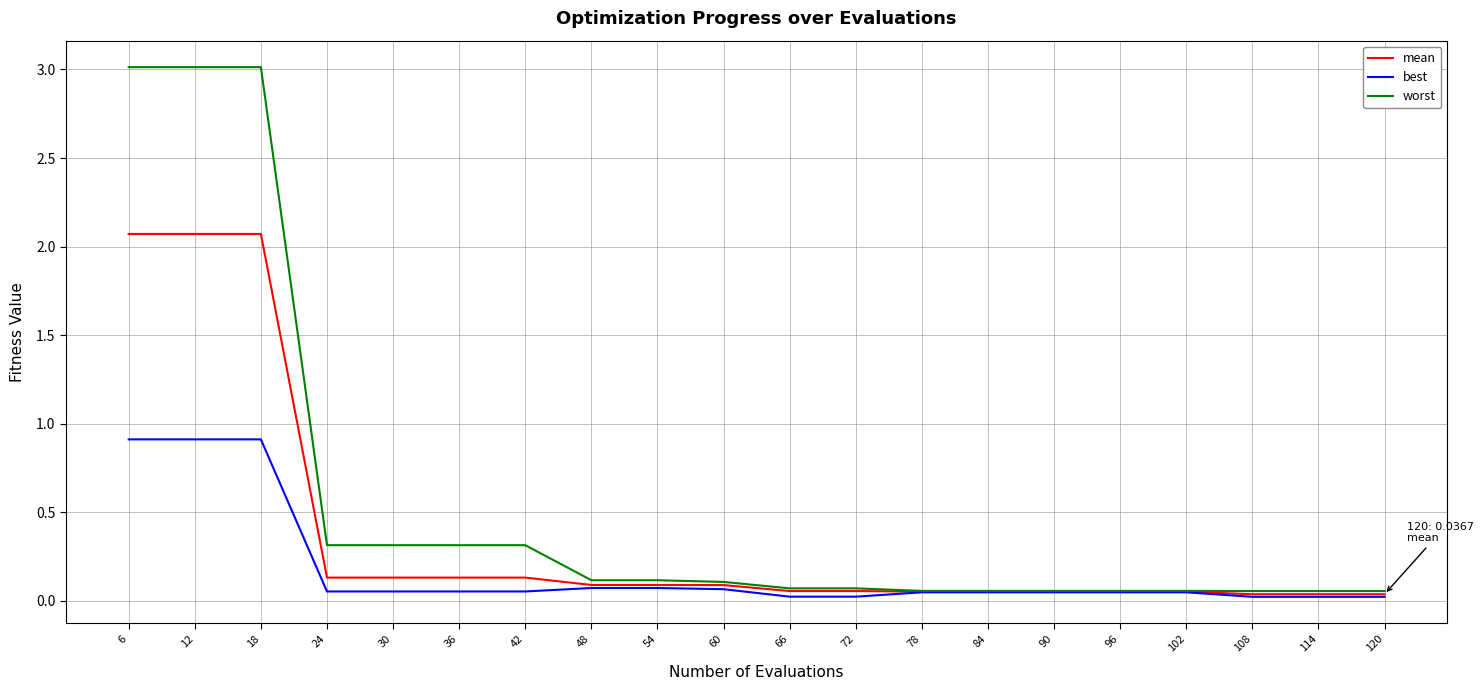

Which series has the largest total across all categories?

worst